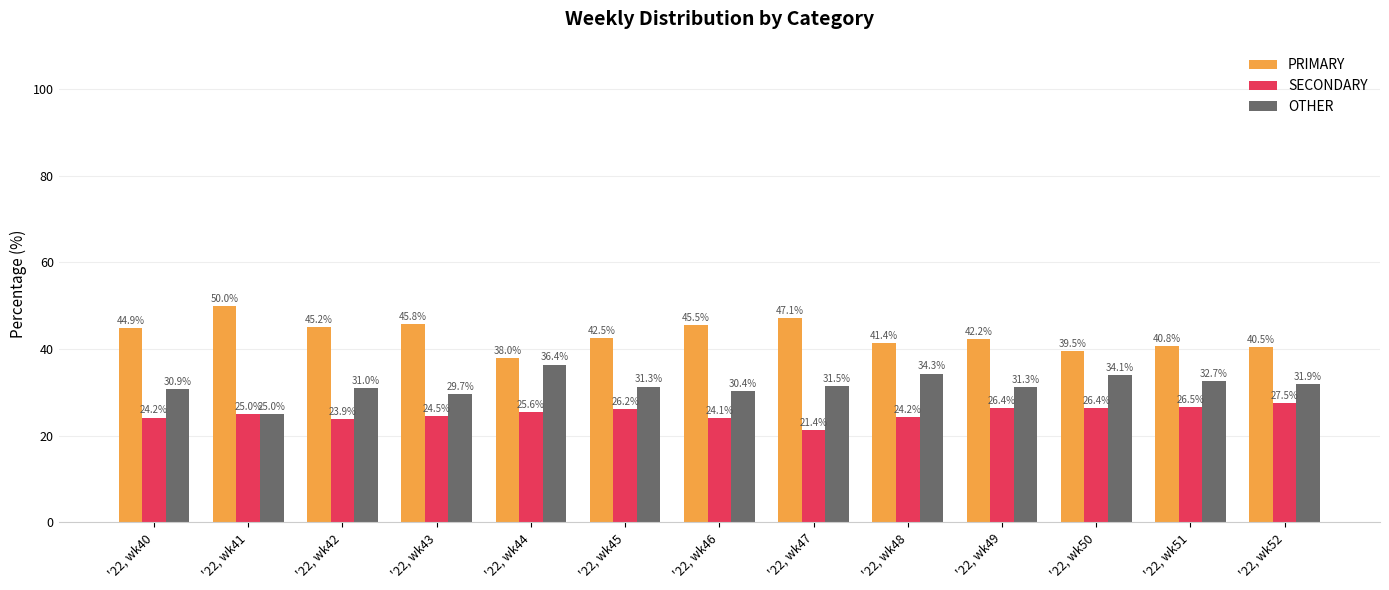

What is the difference between the maximum and minimum values in the SECONDARY series?

6.1